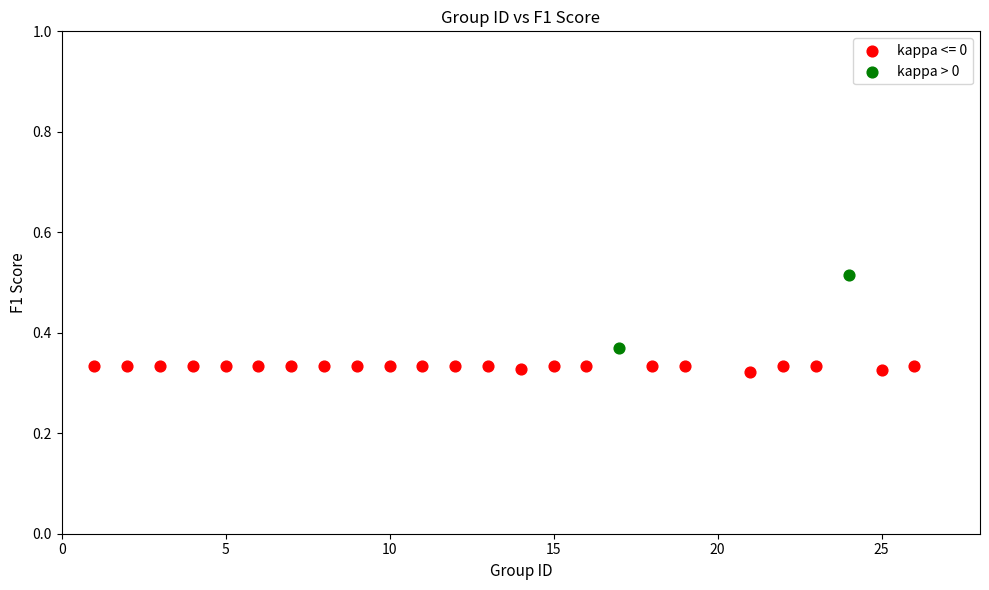

What are all the series names shown in the legend?

kappa <= 0, kappa > 0